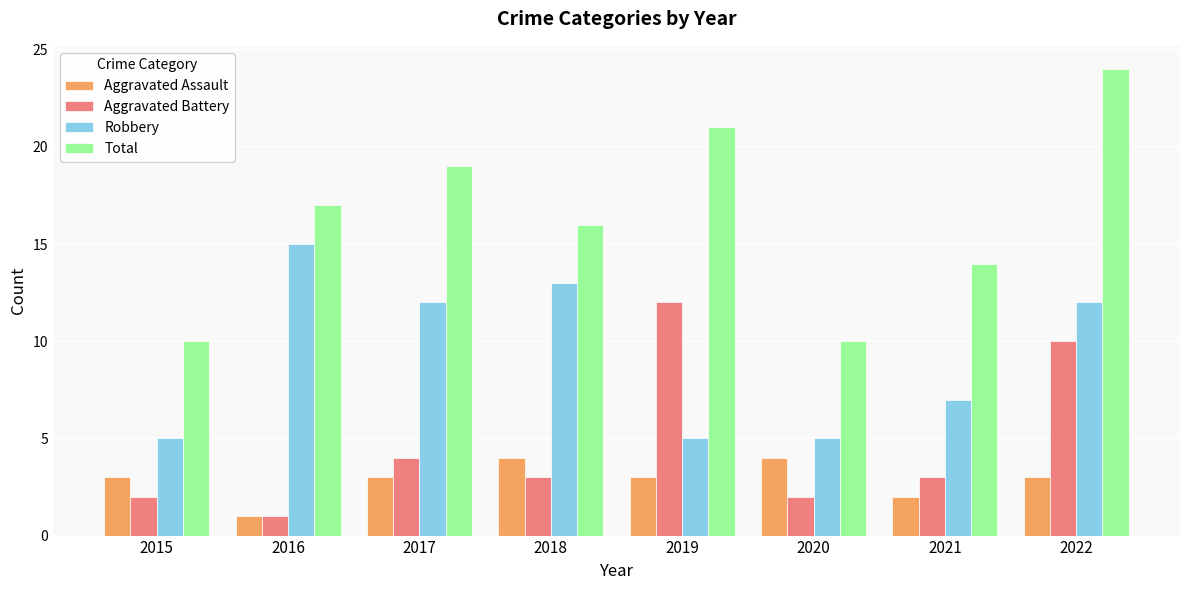

What are all the series names shown in the legend?

Aggravated Assault, Aggravated Battery, Robbery, Total